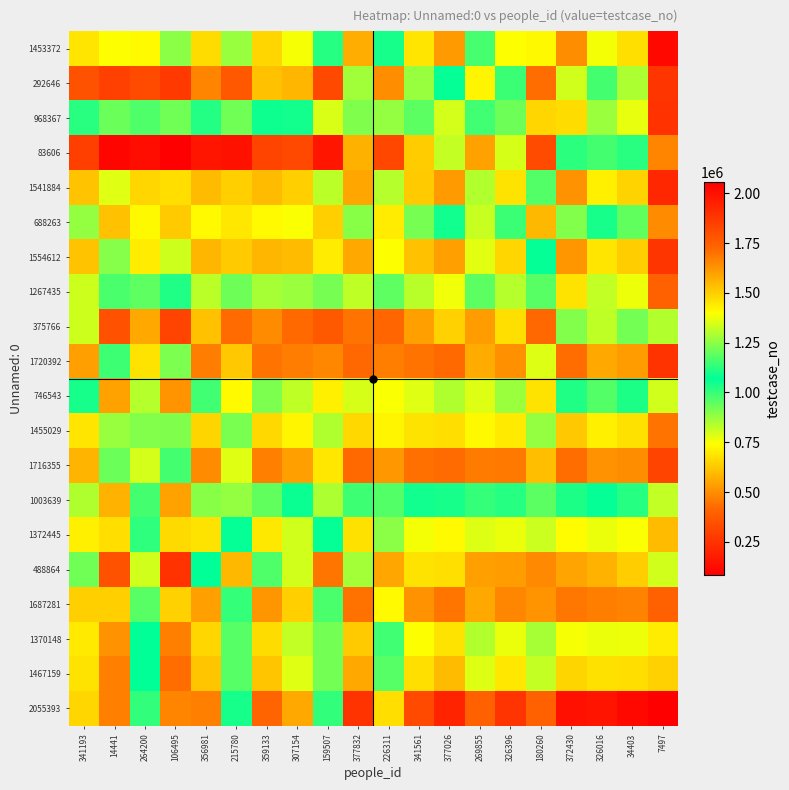

How many categories are shown in the chart?

20